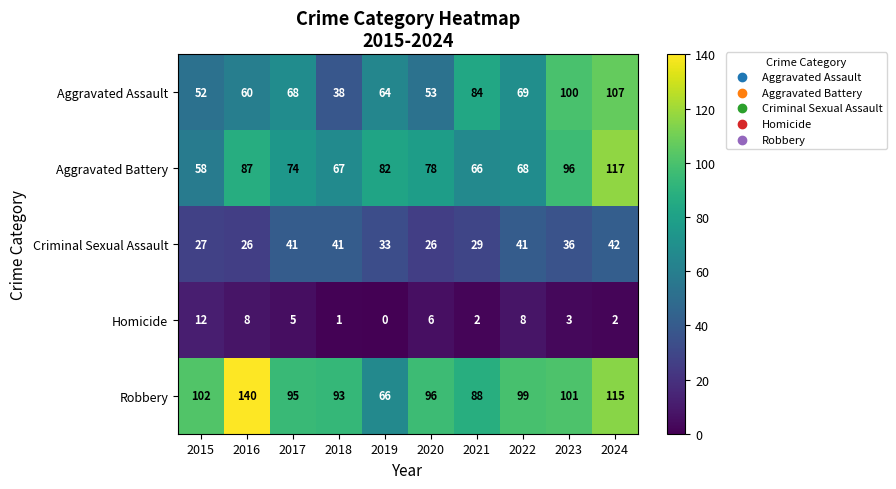

Between 2018 and 2023, which series saw the biggest shift?

Aggravated Assault